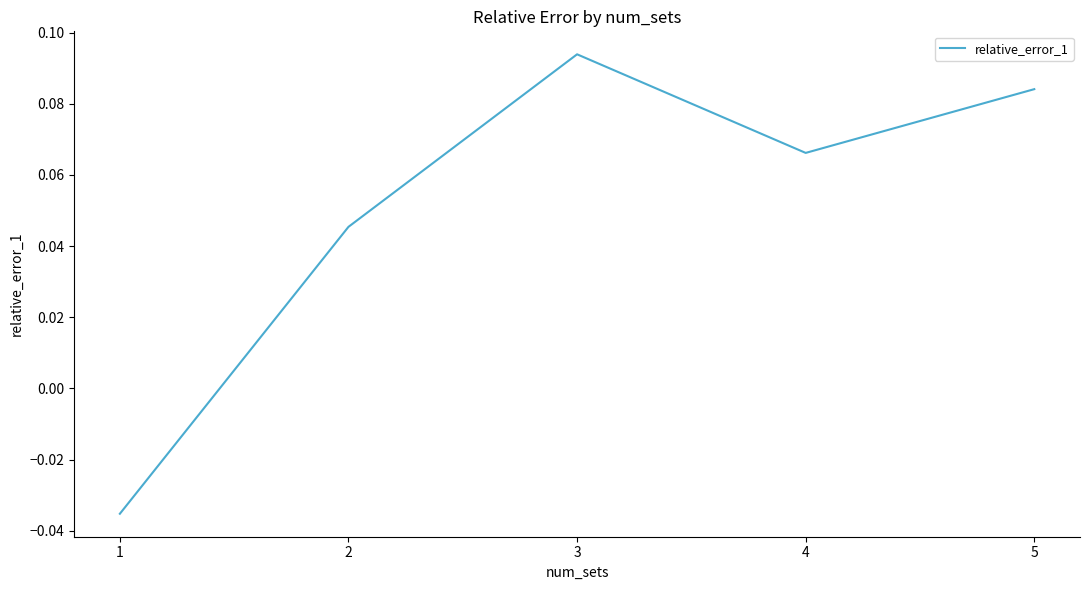

True or false: the data shows -0.1 at 1.

False